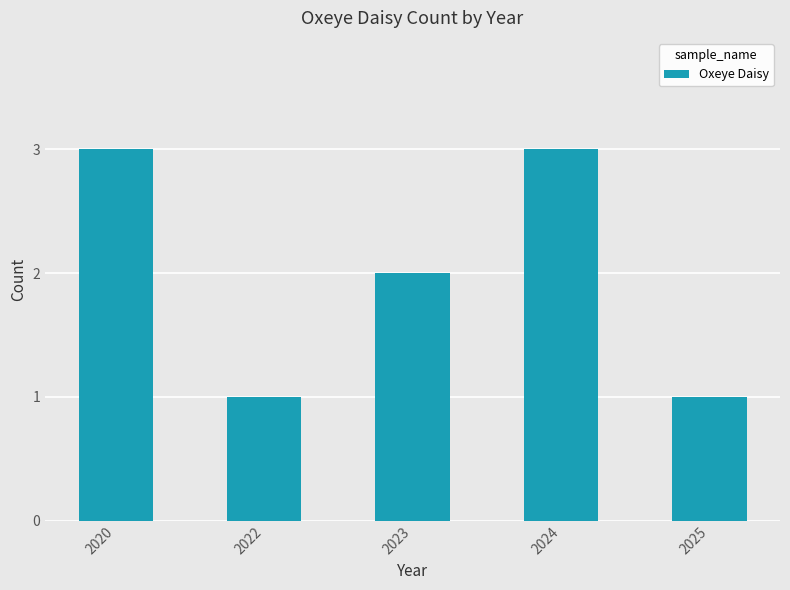

Reading left to right, list all the values displayed in this chart.

3	1	2	3	1